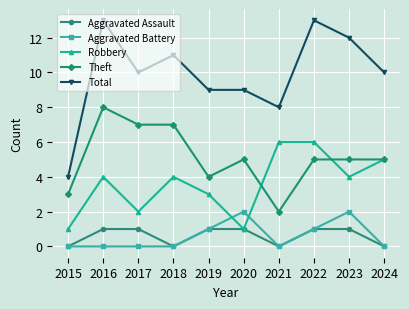

Reading left to right, what are all the values shown in this chart?

Aggravated Assault: 2015=0	2016=1	2017=1	2018=0	2019=1	2020=1	2021=0	2022=1	2023=1	2024=0
Aggravated Battery: 2015=0	2016=0	2017=0	2018=0	2019=1	2020=2	2021=0	2022=1	2023=2	2024=0
Robbery: 2015=1	2016=4	2017=2	2018=4	2019=3	2020=1	2021=6	2022=6	2023=4	2024=5
Theft: 2015=3	2016=8	2017=7	2018=7	2019=4	2020=5	2021=2	2022=5	2023=5	2024=5
Total: 2015=4	2016=13	2017=10	2018=11	2019=9	2020=9	2021=8	2022=13	2023=12	2024=10